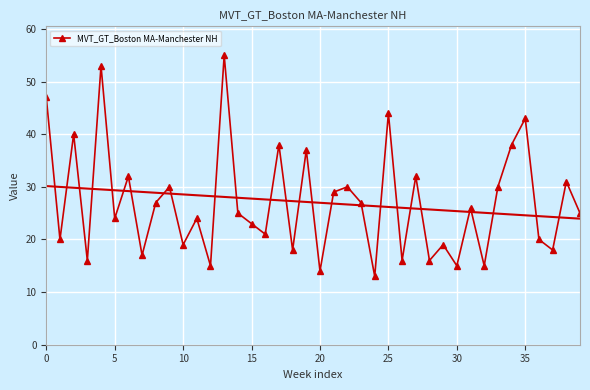

What is the maximum value shown in the chart?

55